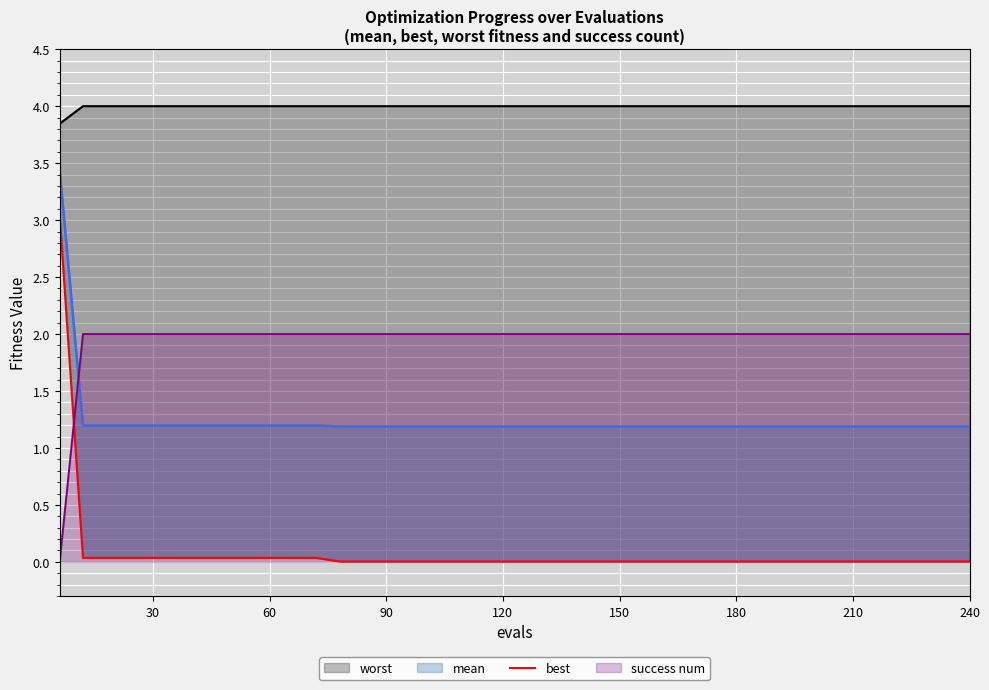

True or false: mean and worst intersect in this chart.

False